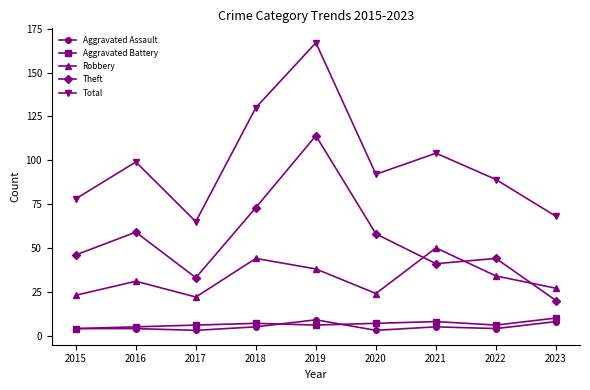

What is the sum of the Total values at 2018 and 2015?

208